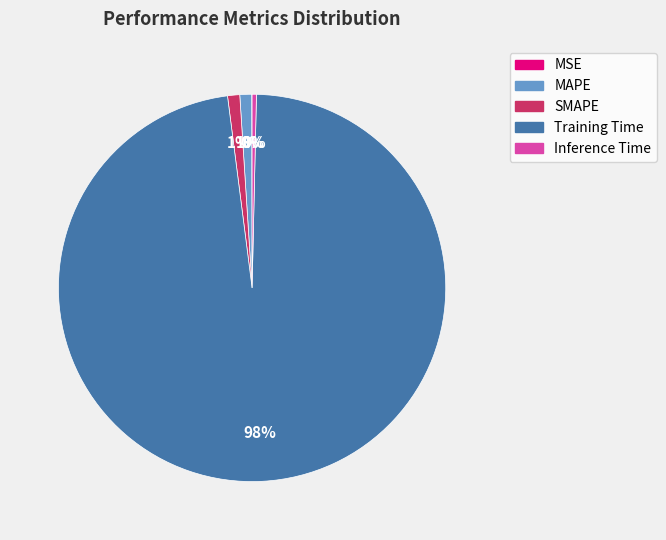

Which slice is the largest?

Training Time